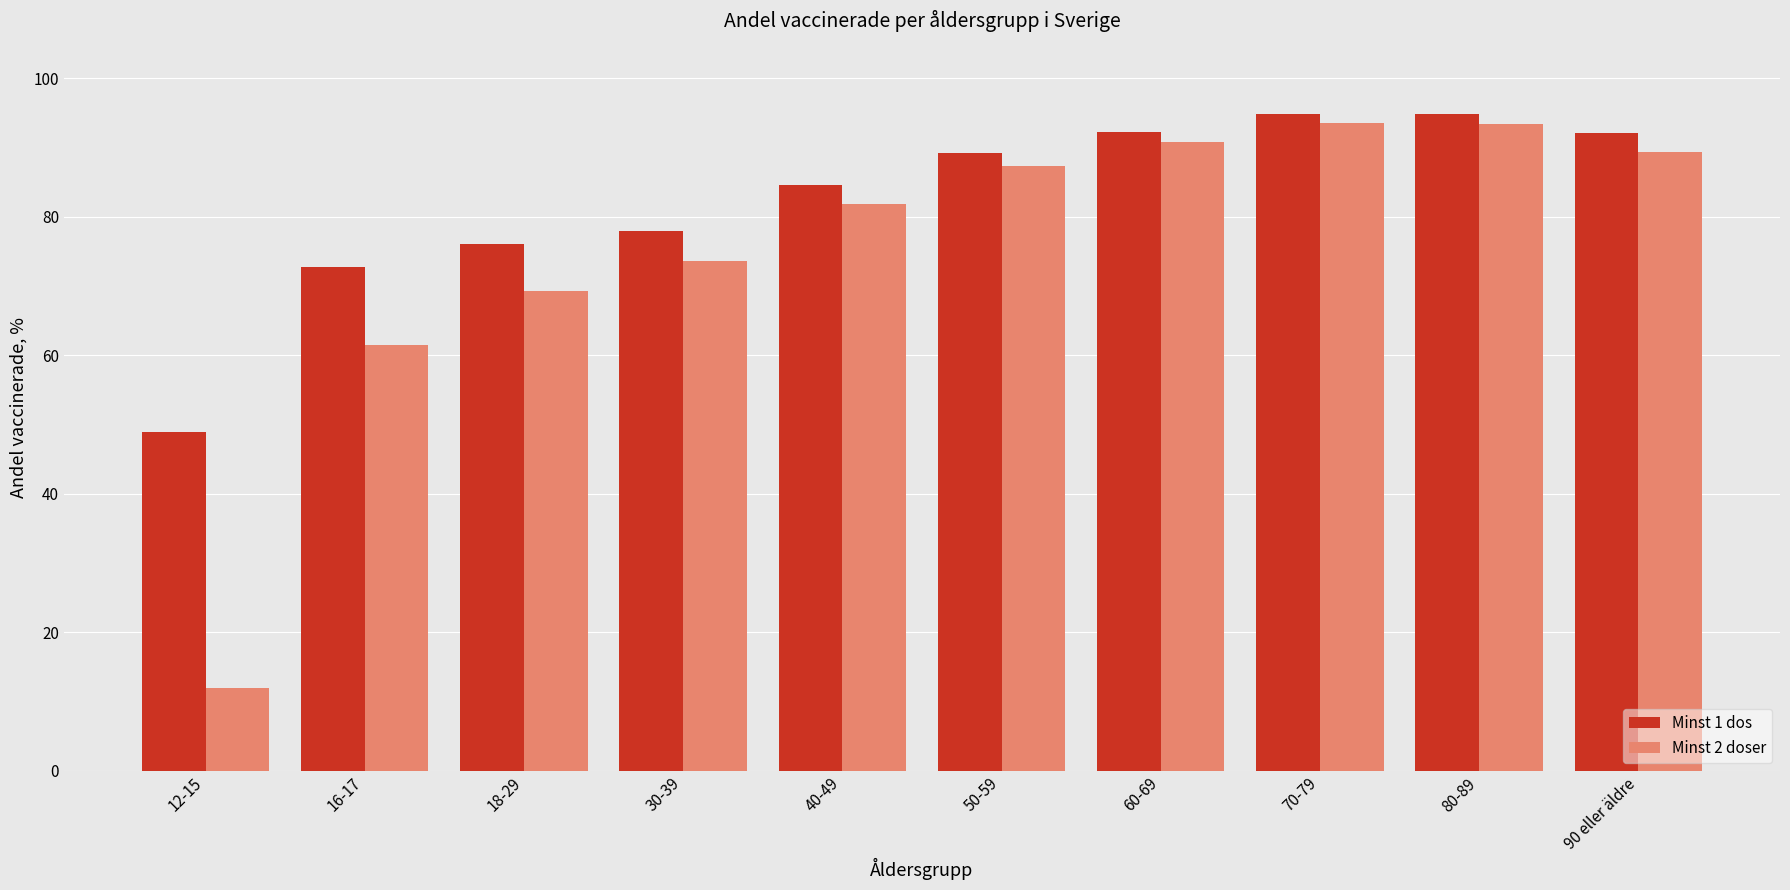

At how many categories does at least one series exceed 54?

9